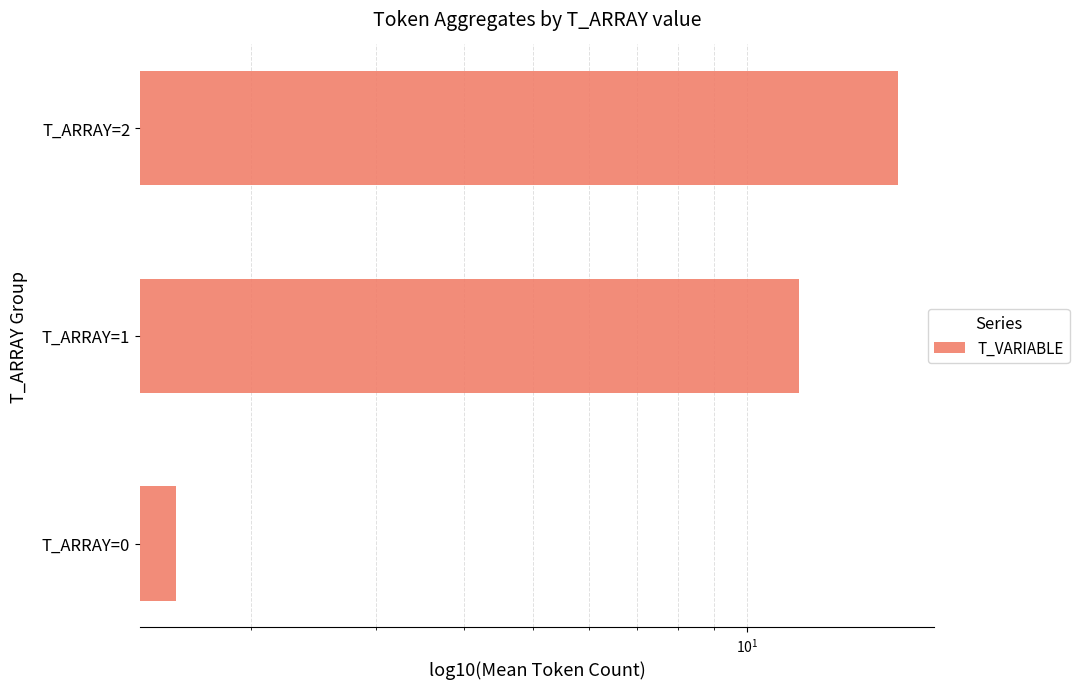

Which has a higher value, T_ARRAY=2 or T_ARRAY=0?

T_ARRAY=2